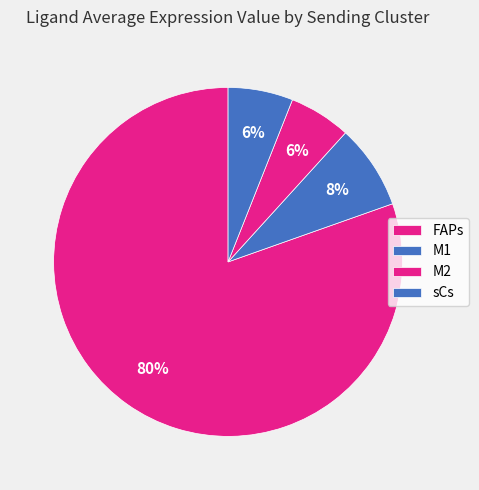

Rank the categories by value from lowest to highest.

M2, sCs, M1, FAPs